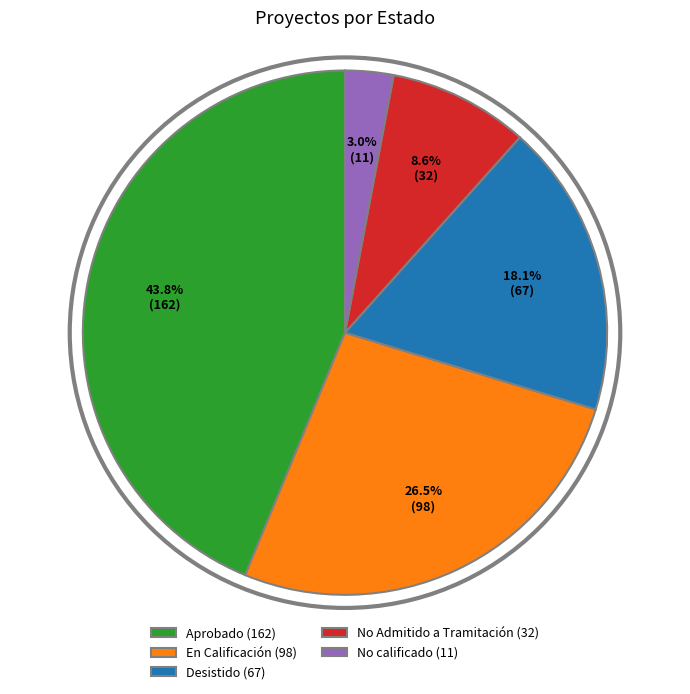

How many segments does this pie chart have?

5